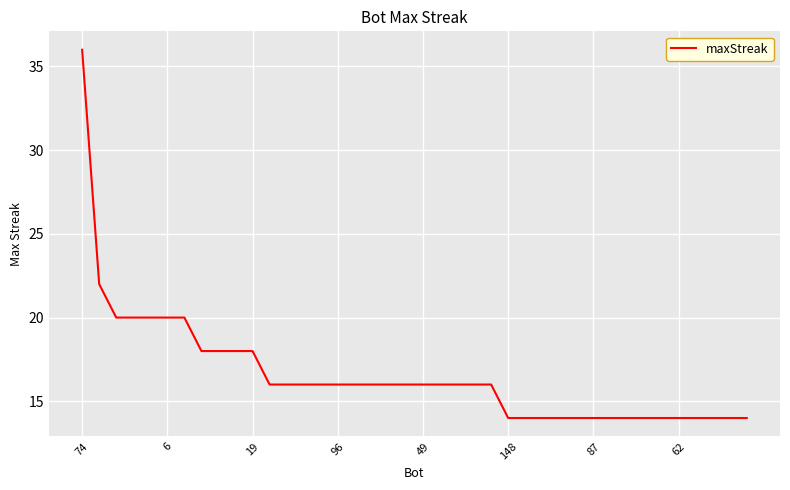

What is the maximum value shown in the chart?

36